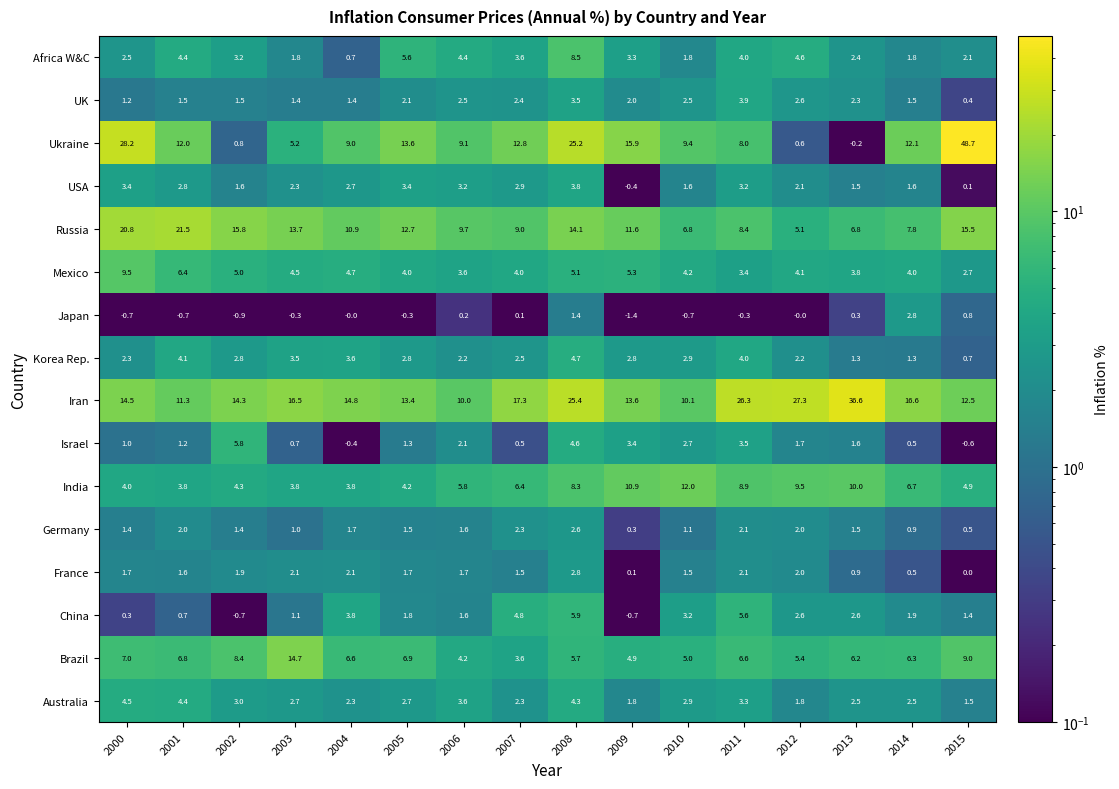

Which series changed the most between 2000 and 2015?

Ukraine